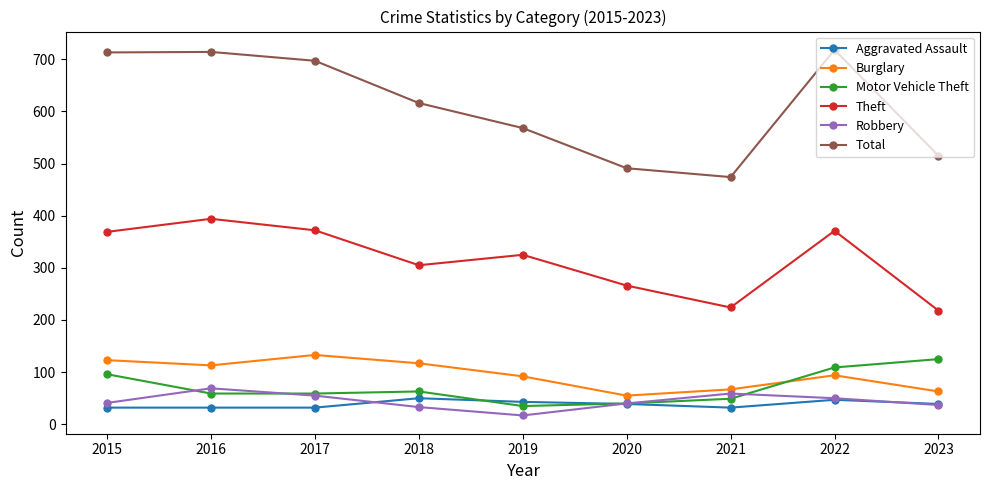

Which series has the widest spread of values?

Total